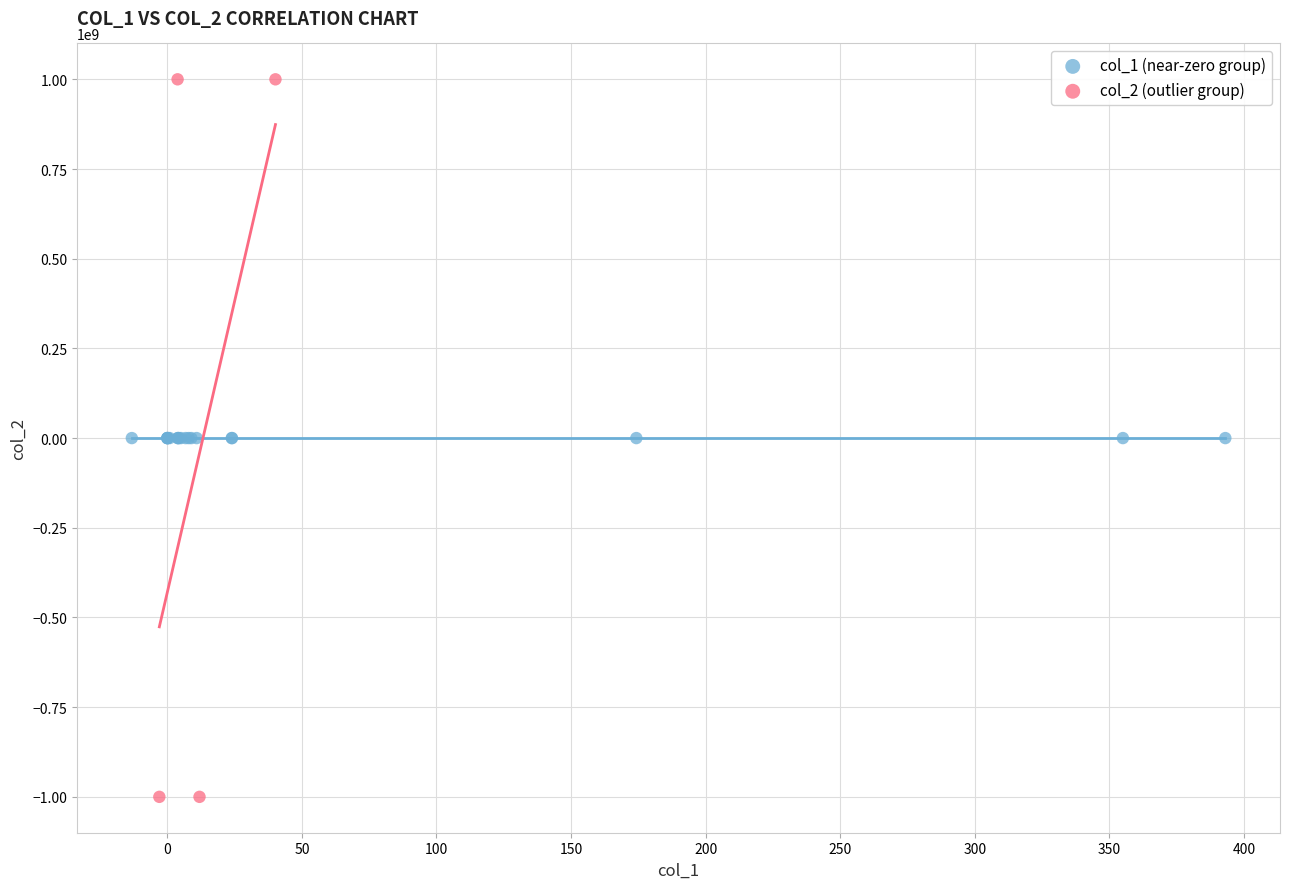

Which series contains the lowest Y value?

col_2 (outlier group)